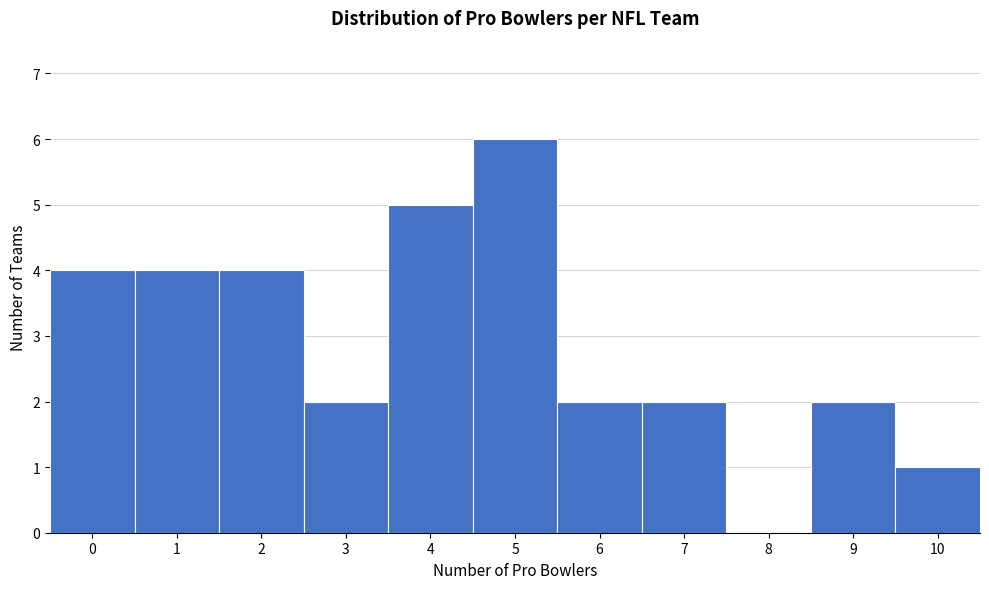

Reading left to right, transcribe all the data shown in this chart.

0=4	1=4	2=4	3=2	4=5	5=6	6=2	7=2	8=0	9=2	10=1